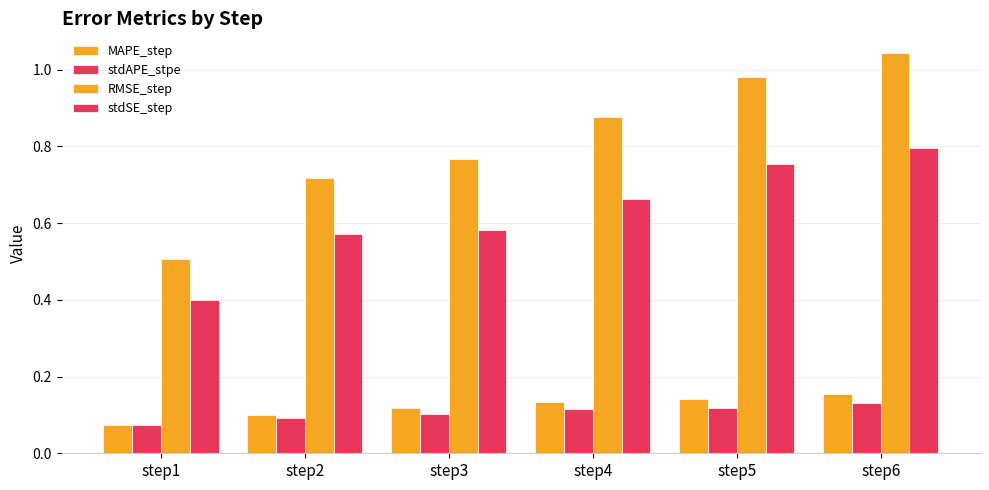

List the series in order of their peak value, lowest first.

stdAPE_stpe, MAPE_step, stdSE_step, RMSE_step